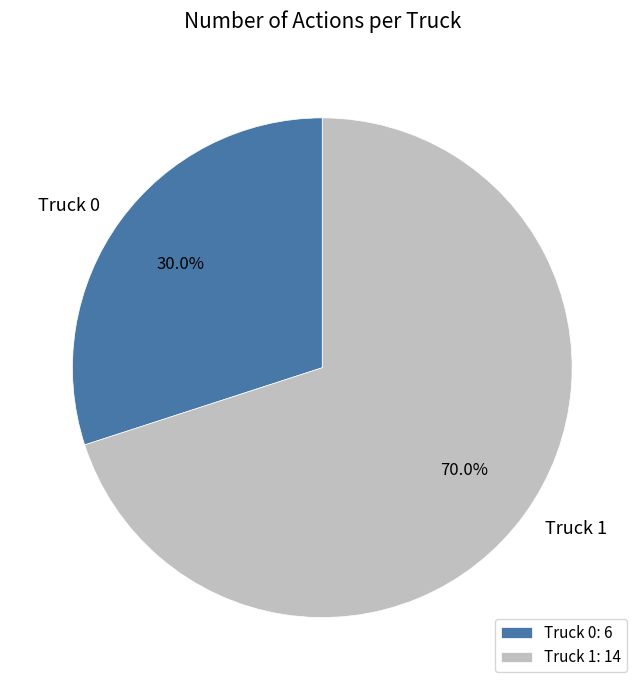

Is it true that Truck 0 is 30% of the pie?

True